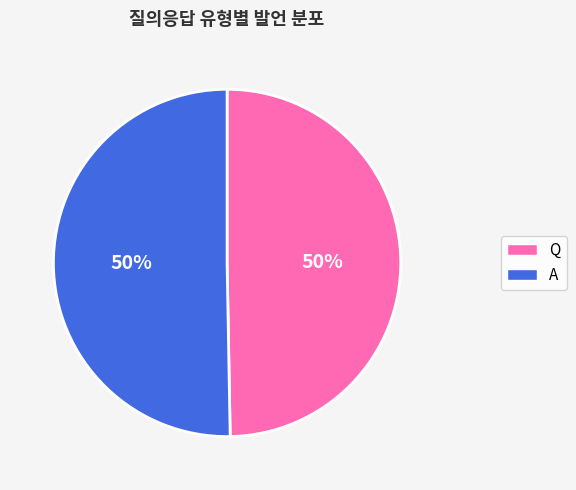

Approximately how many times larger is the value at A compared to Q?

1.0